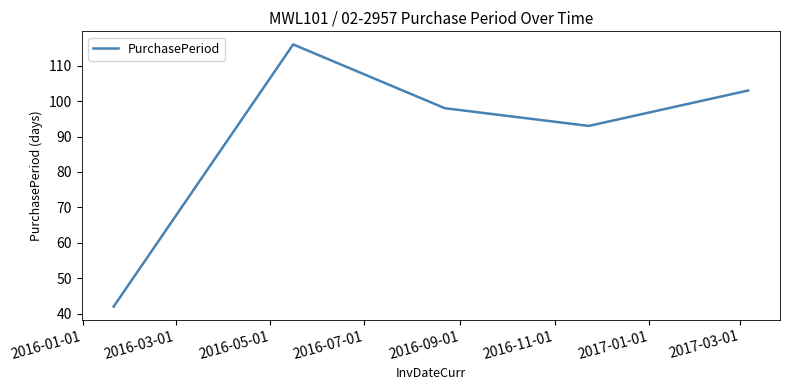

Reading left to right, transcribe all the data shown in this chart.

42	116	98	93	103